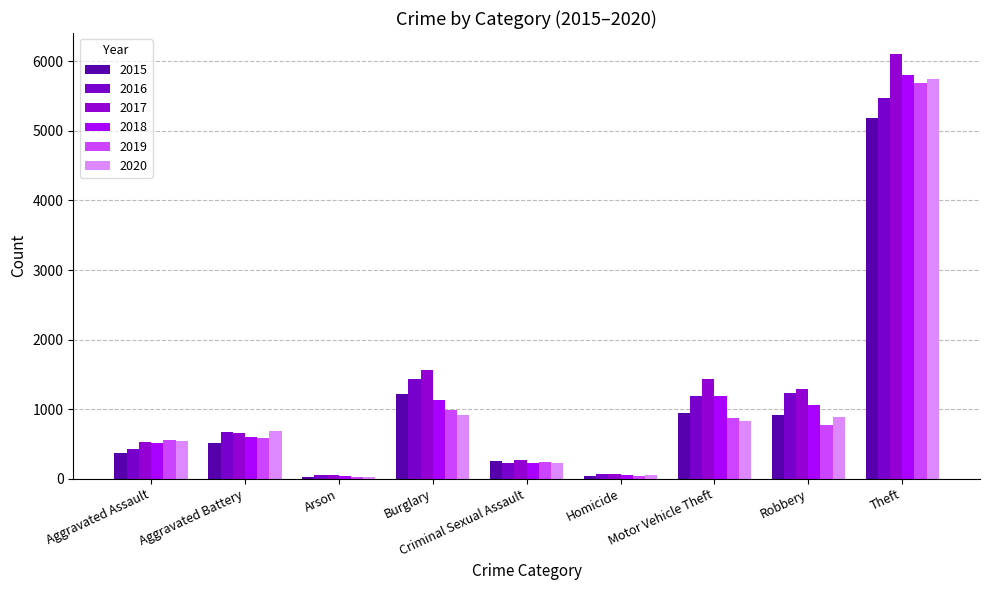

List the labels in order of 2020 value, smallest first.

Arson, Homicide, Criminal Sexual Assault, Aggravated Assault, Aggravated Battery, Motor Vehicle Theft, Robbery, Burglary, Theft